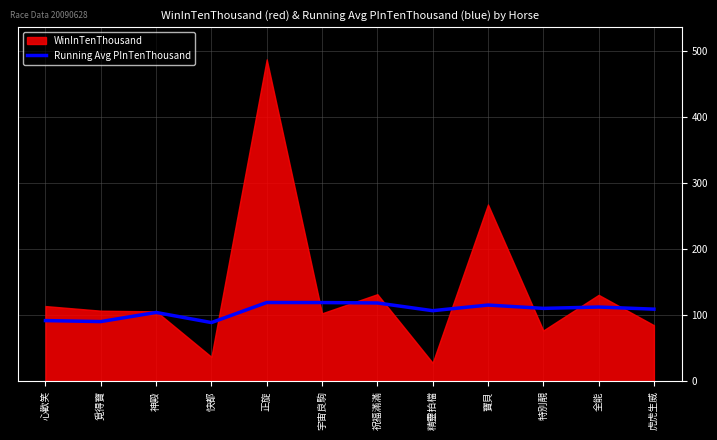

What is the highest value of the Running Avg PInTenThousand series?

119.4